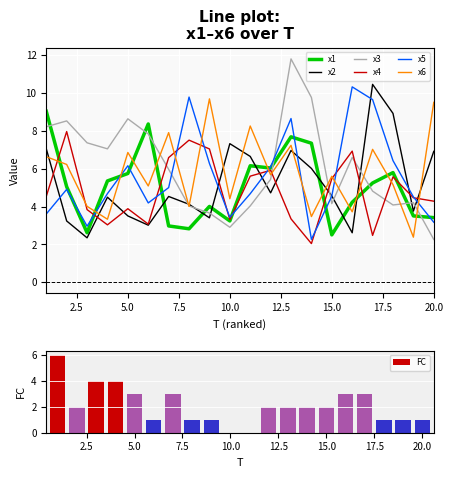

What are all the series names shown in the legend?

x1, x2, x3, x4, x5, x6